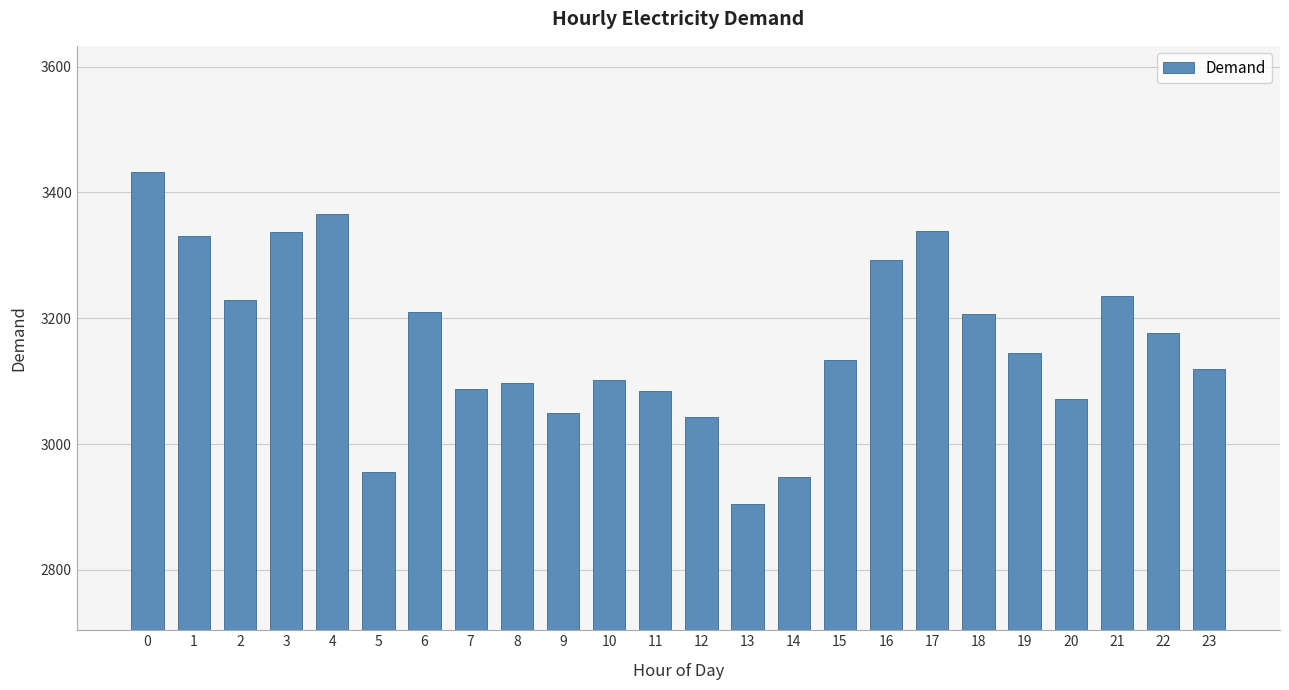

Is it true that the value at 3 is 3337?

True